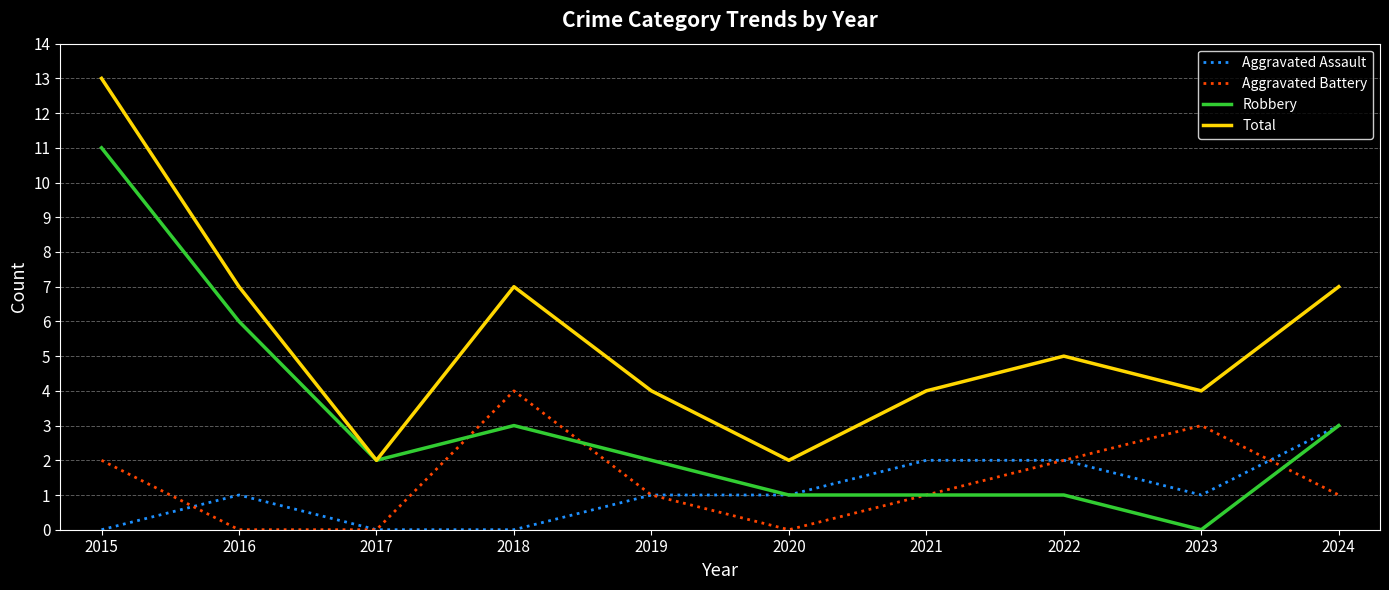

What is the difference between the highest and lowest values at 2019?

3